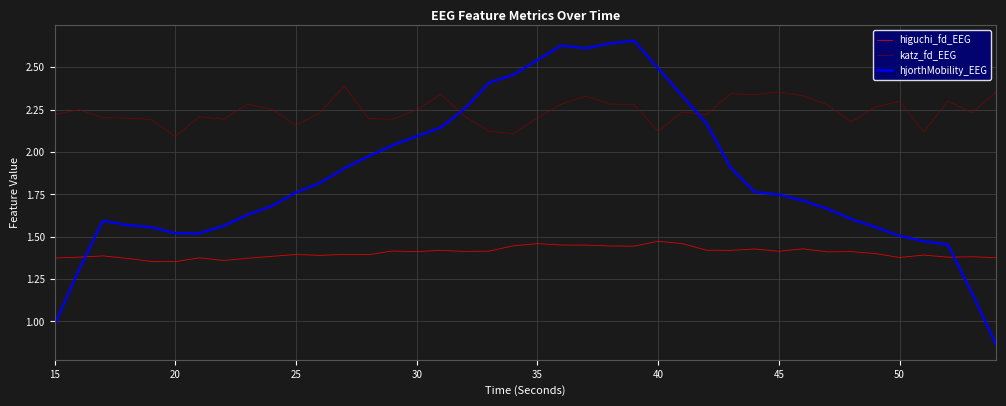

Is this an area chart (filled region under the line)?

No